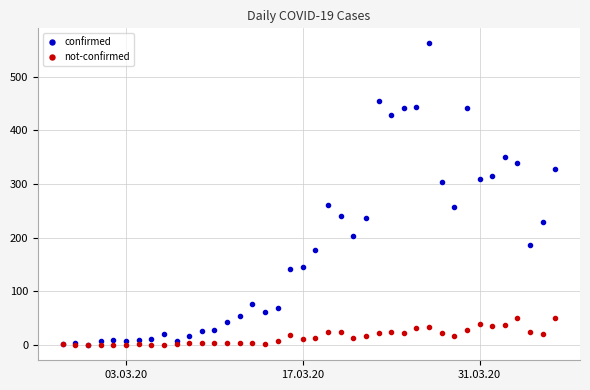

How many lines are shown in the chart?

2